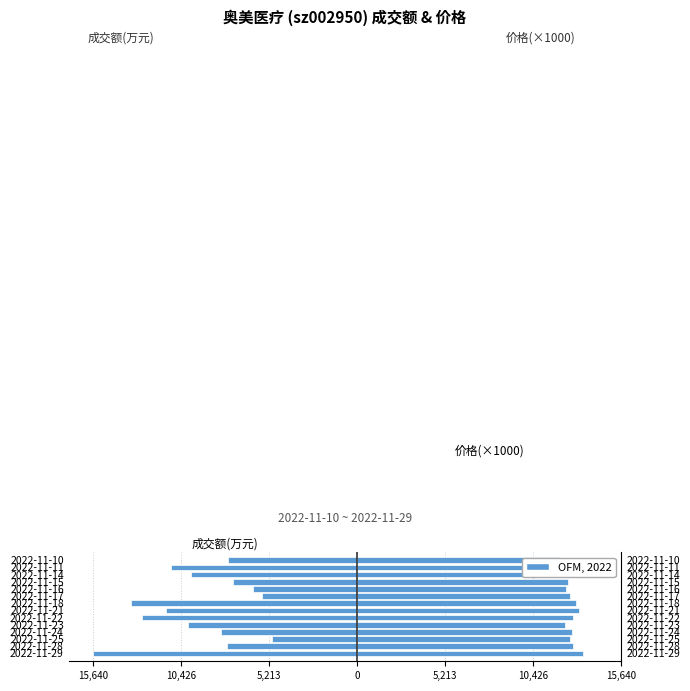

List the series in order of their overall mean, lowest first.

成交额(万元), 价格(×1000)